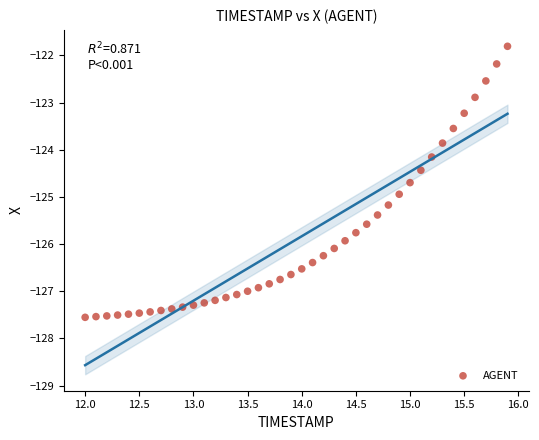

What is the range of X values (max minus min)?

3.9